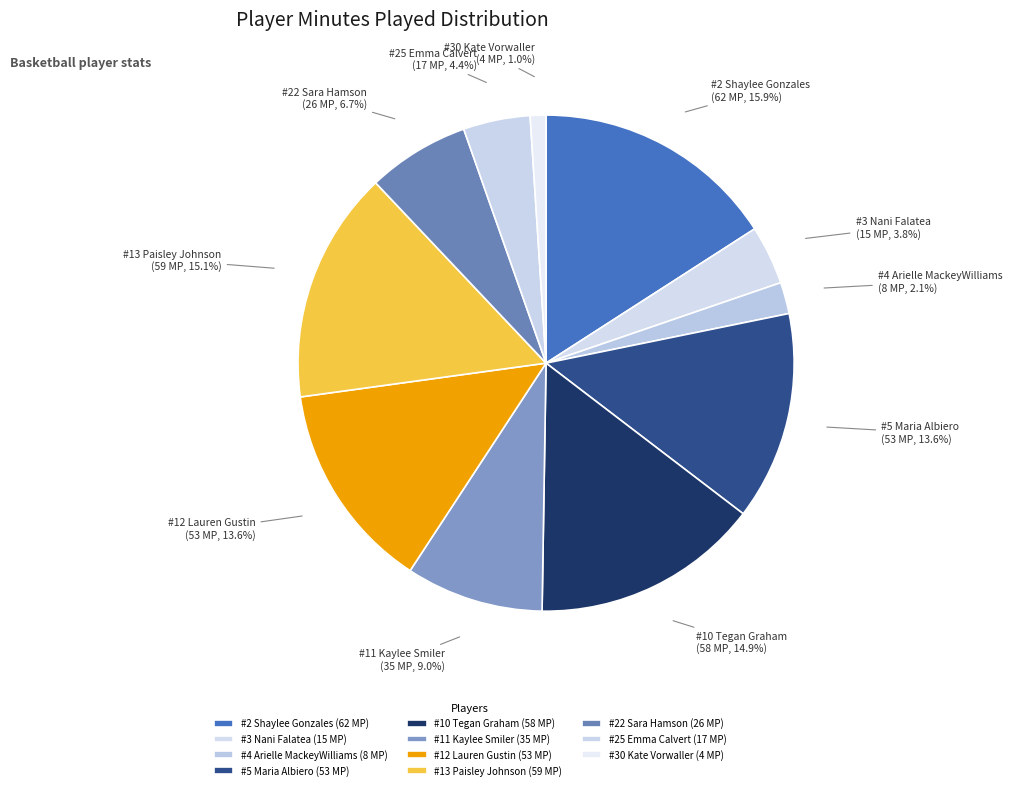

To the nearest percent, what is the combined percentage of #13 Paisley Johnson and #11 Kaylee Smiler?

24%